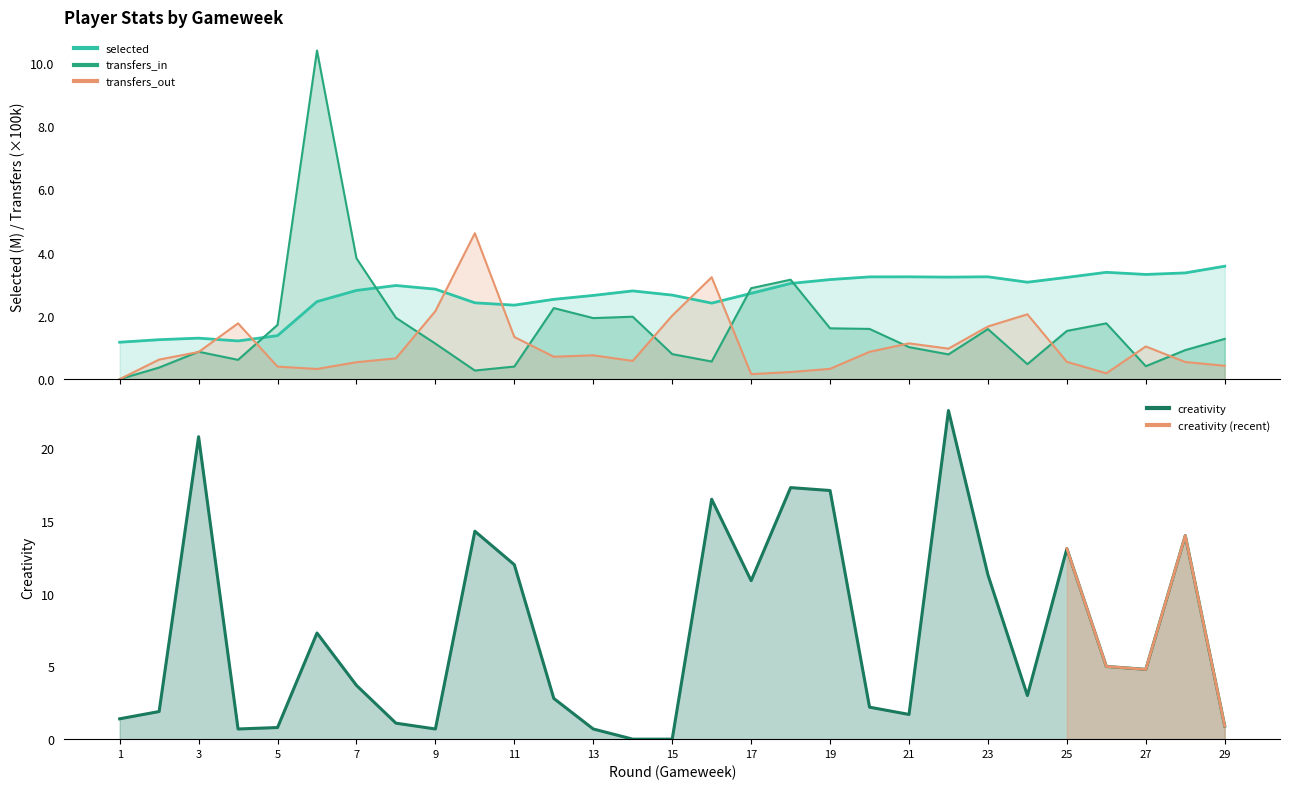

What is the total value across all series at 16?

22.7